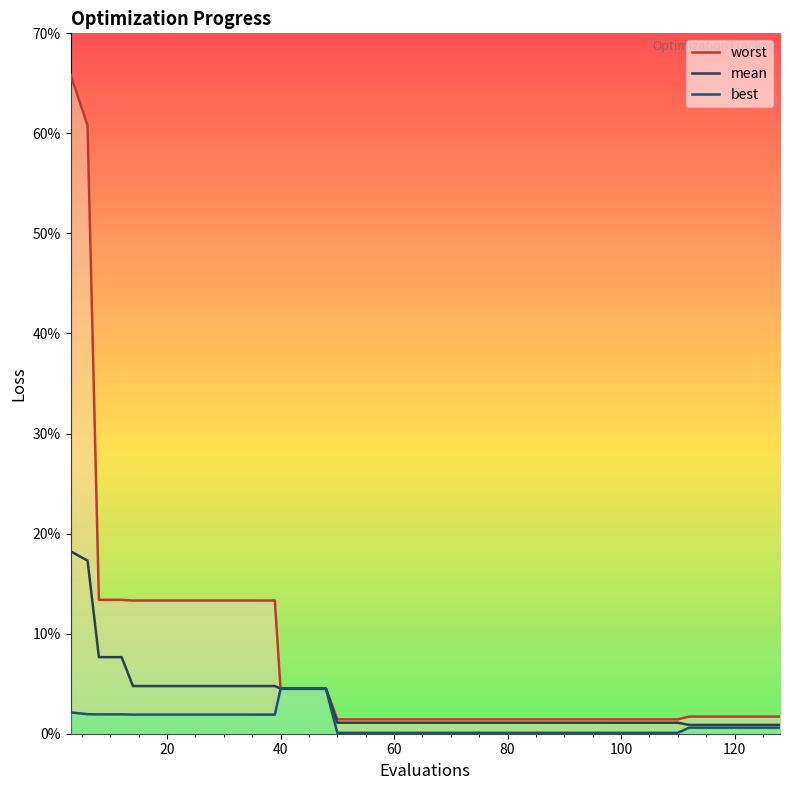

How many interior local peaks does the best series have?

1